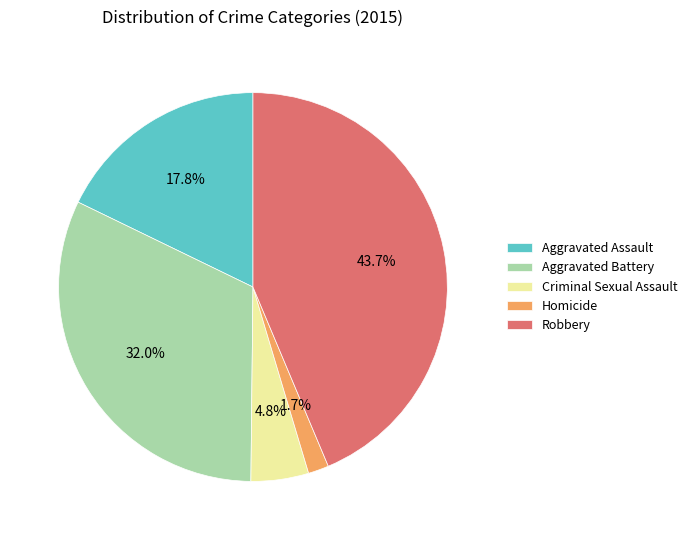

To the nearest percent, what portion does Robbery represent?

44%